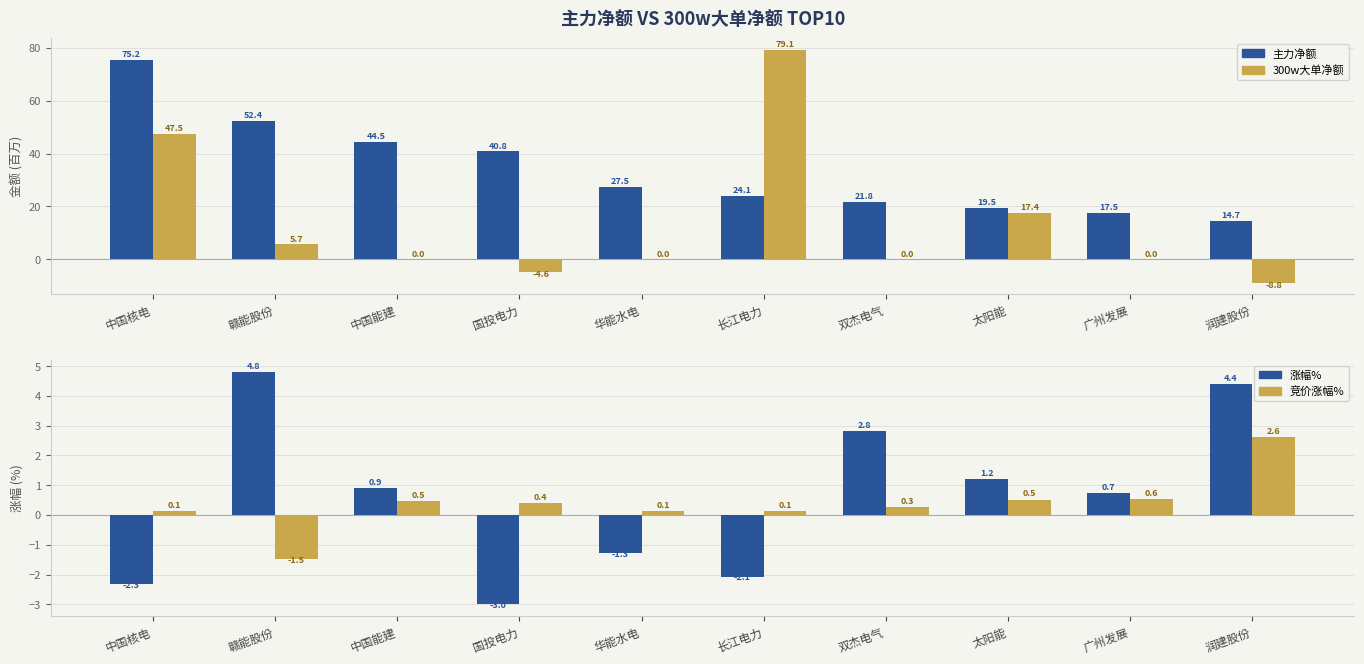

The 主力净额 series shows 27.5 at 华能水电. True or false?

True